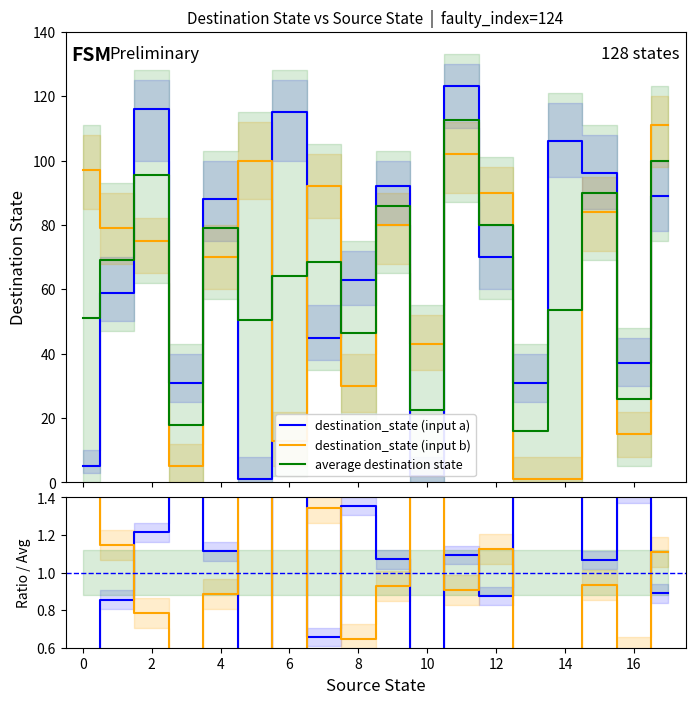

True or false: destination_state (input b) and average destination state cross at least once.

False